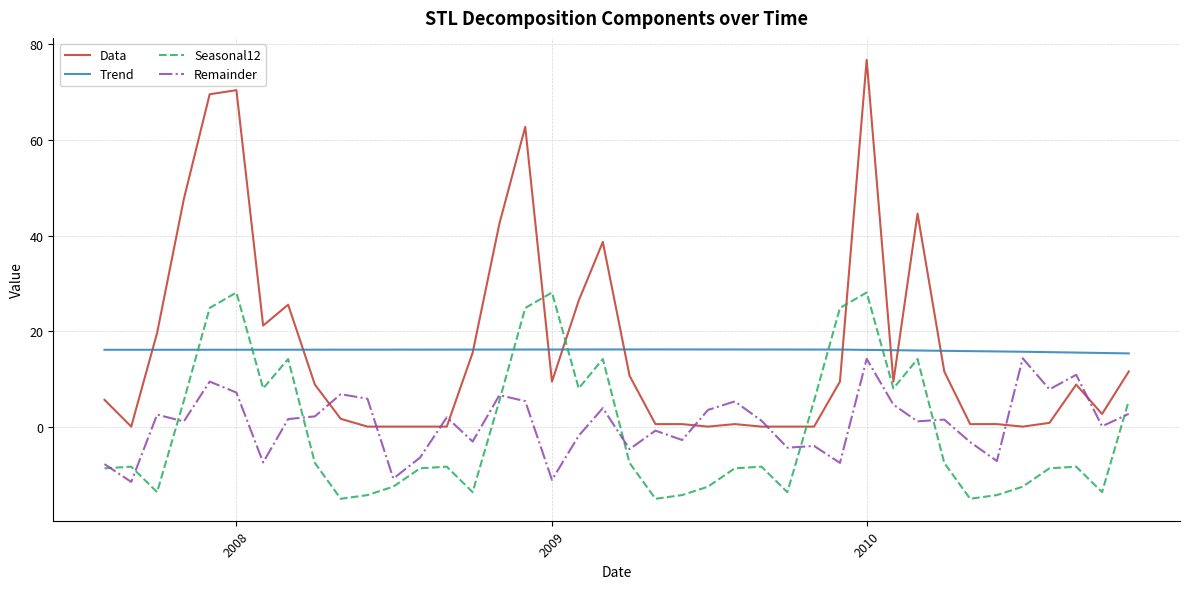

True or false: Remainder and Data intersect in this chart.

True